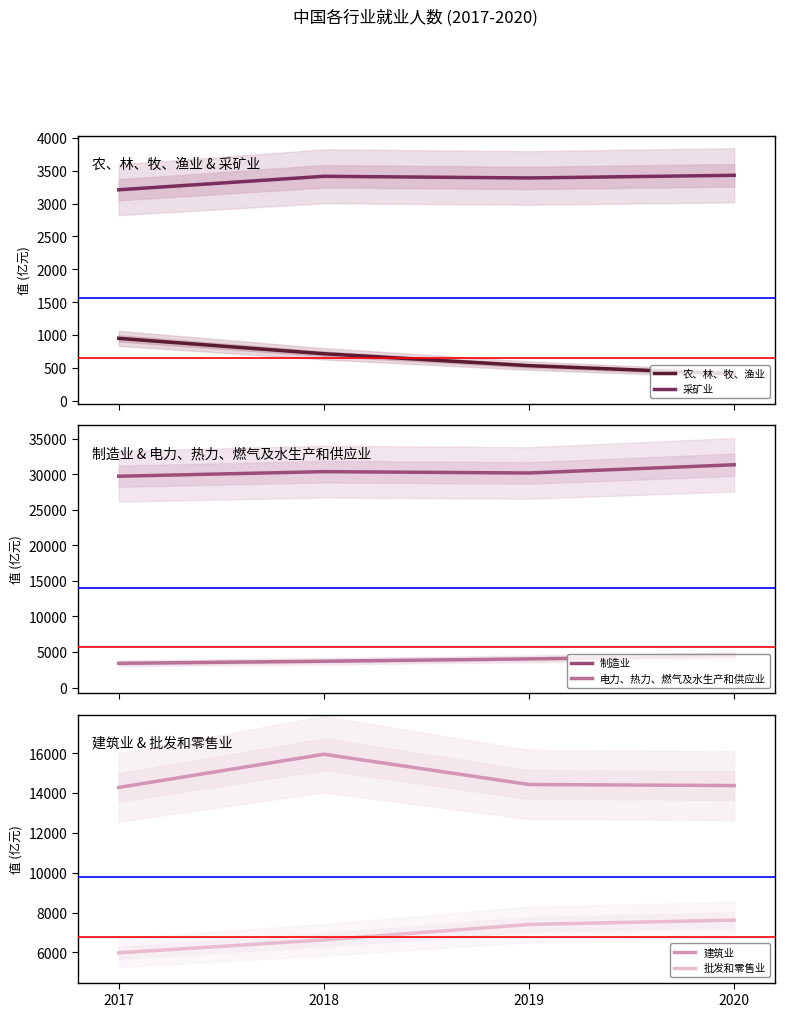

Reading right to left, list all the values displayed in this chart.

农、林、牧、渔业: 410.6	535.1	716.1	949.9
采矿业: 3428.8	3388.2	3413.4	3208.6
制造业: 31352.9	30197.5	30385.0	29740.5
电力、热力、燃气及水生产和供应业: 4420.0	4030.1	3704.0	3406.6
建筑业: 14376.2	14431.7	15949.5	14283.9
批发和零售业: 7623.4	7402.2	6628.5	5980.1